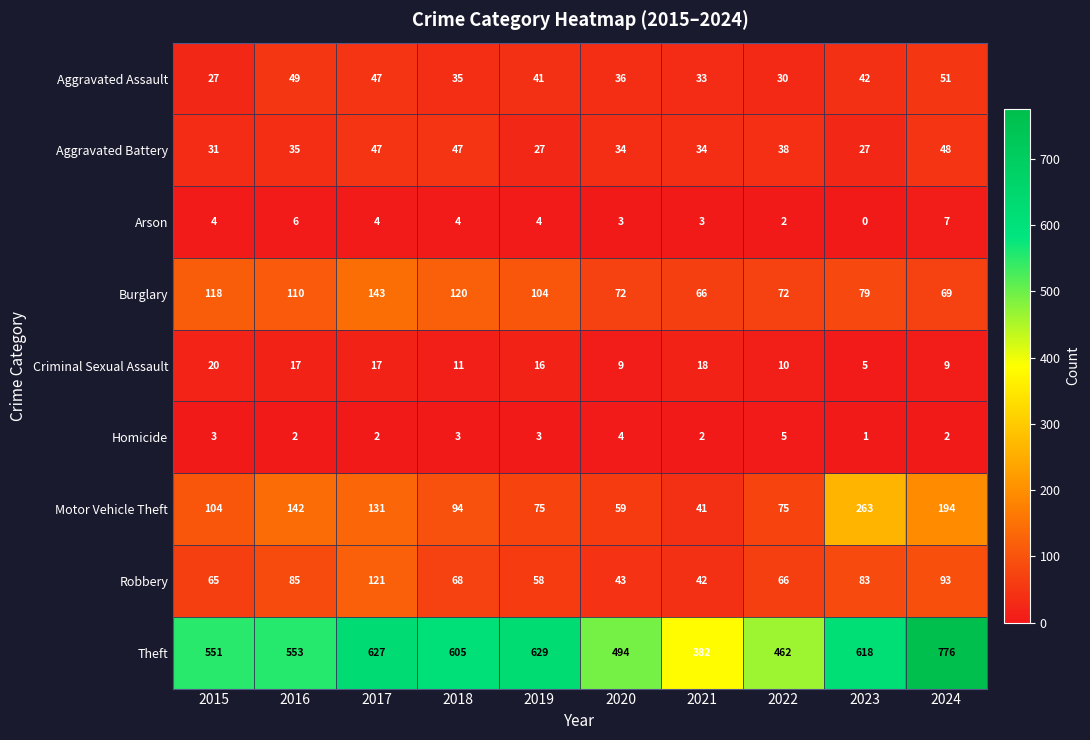

At which category is the sum across all series the highest?

2024